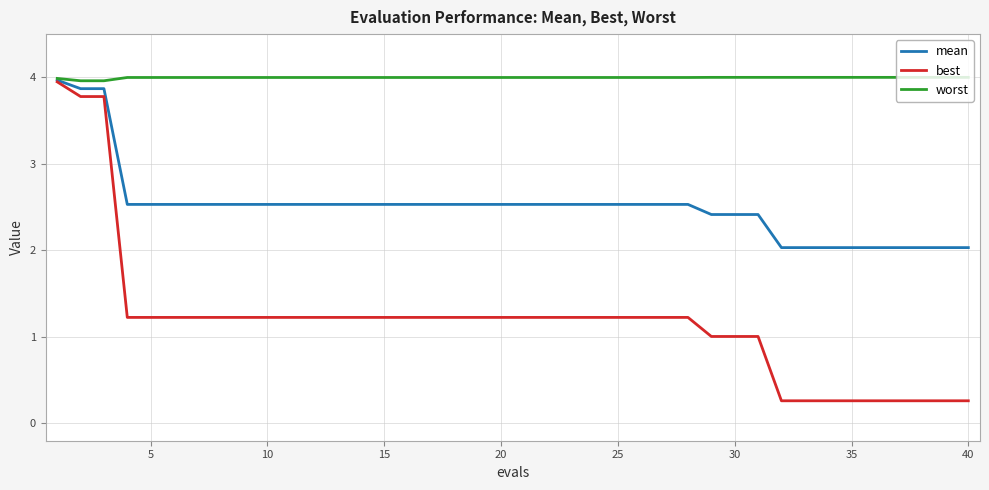

Rank the series by their average value, from highest to lowest.

worst, mean, best